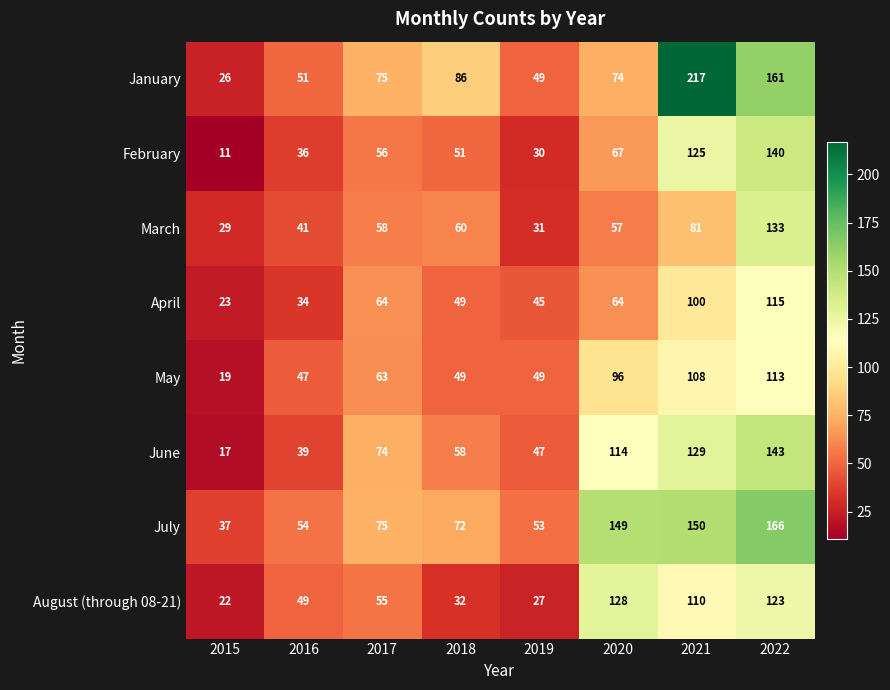

The value of April at 2019 is 45. True or false?

True